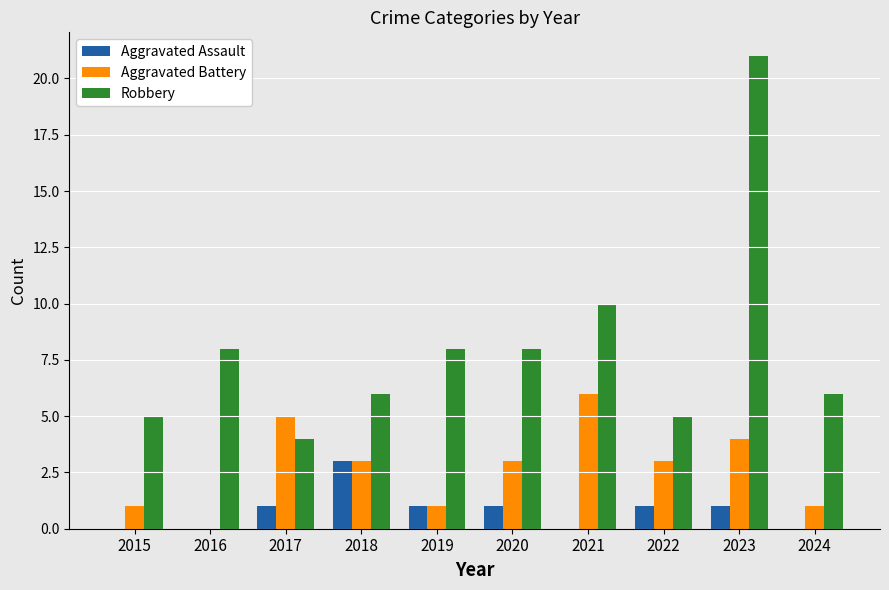

Where is Robbery nearest to the value 12?

2021